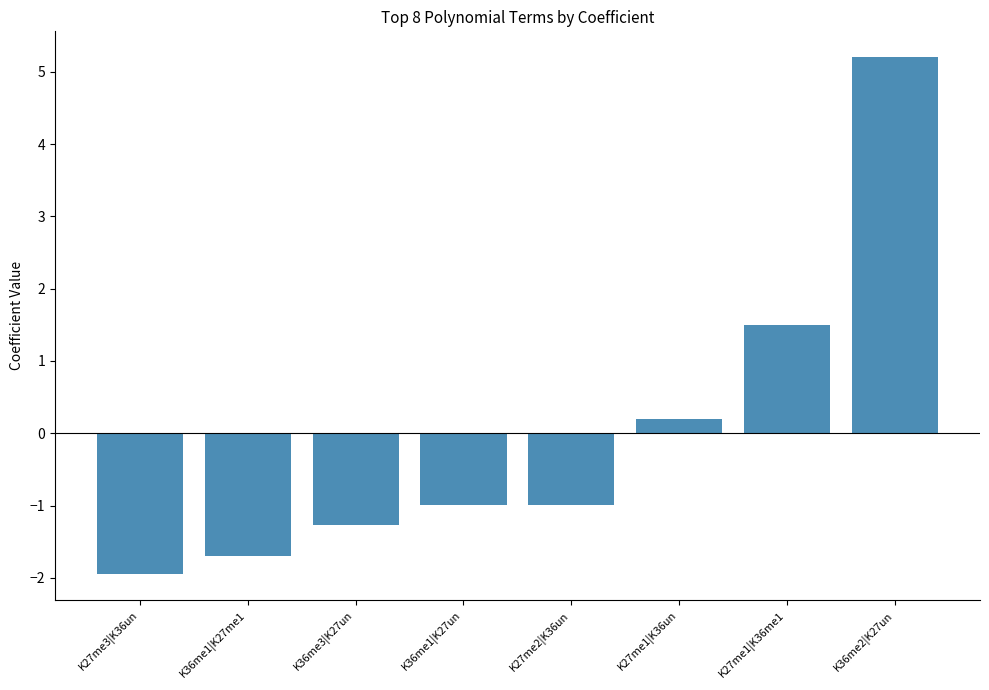

How many categories are shown in the chart?

8